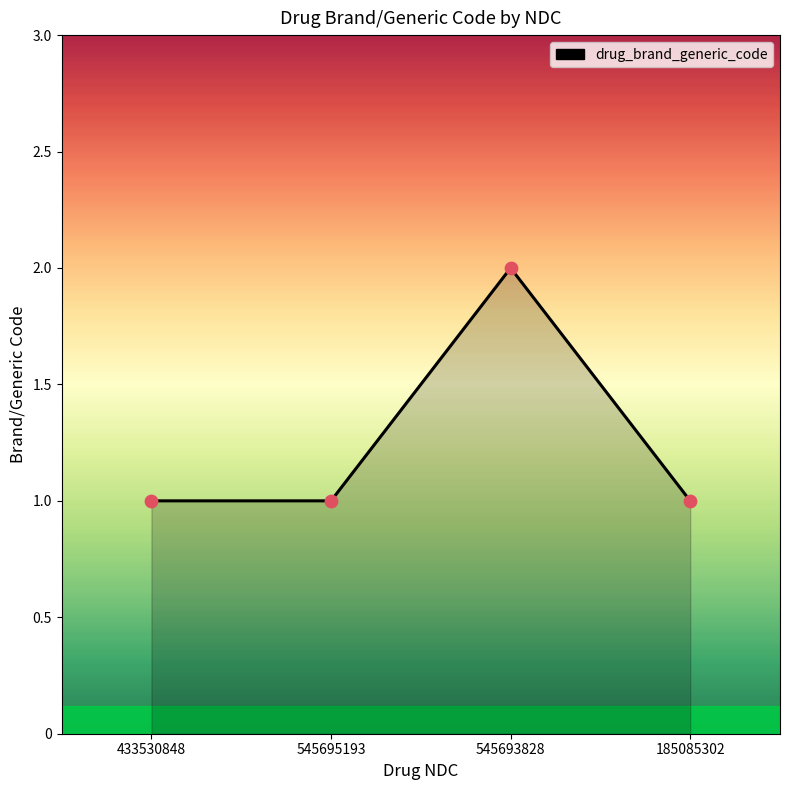

Between 545695193 and 545693828, which is larger?

545693828